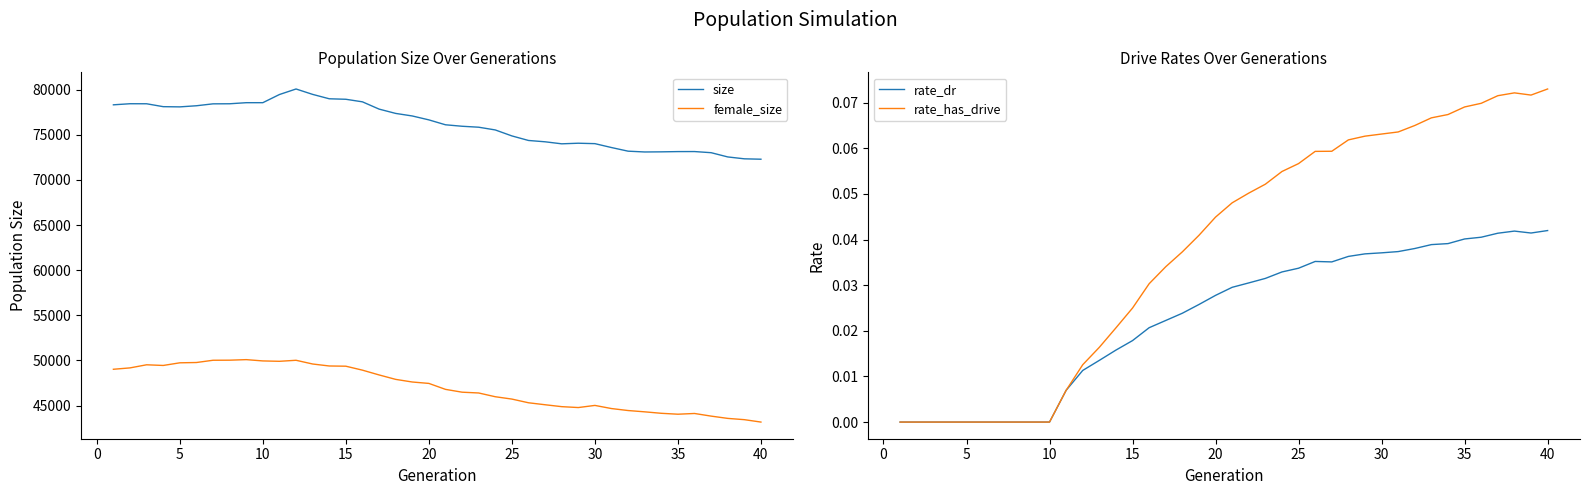

How many lines are shown in the chart?

4